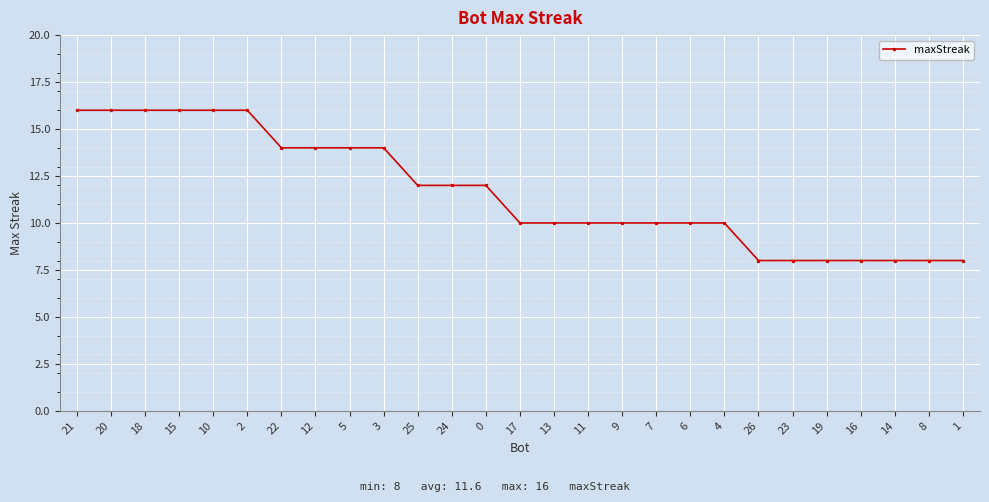

What is the difference between the values at 5 and 0?

2